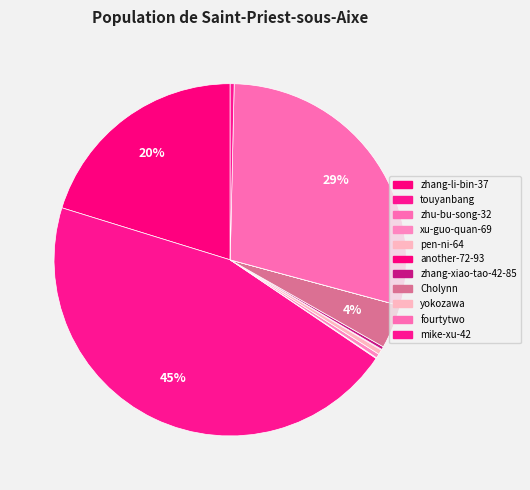

Between touyanbang and Cholynn, which is larger?

touyanbang